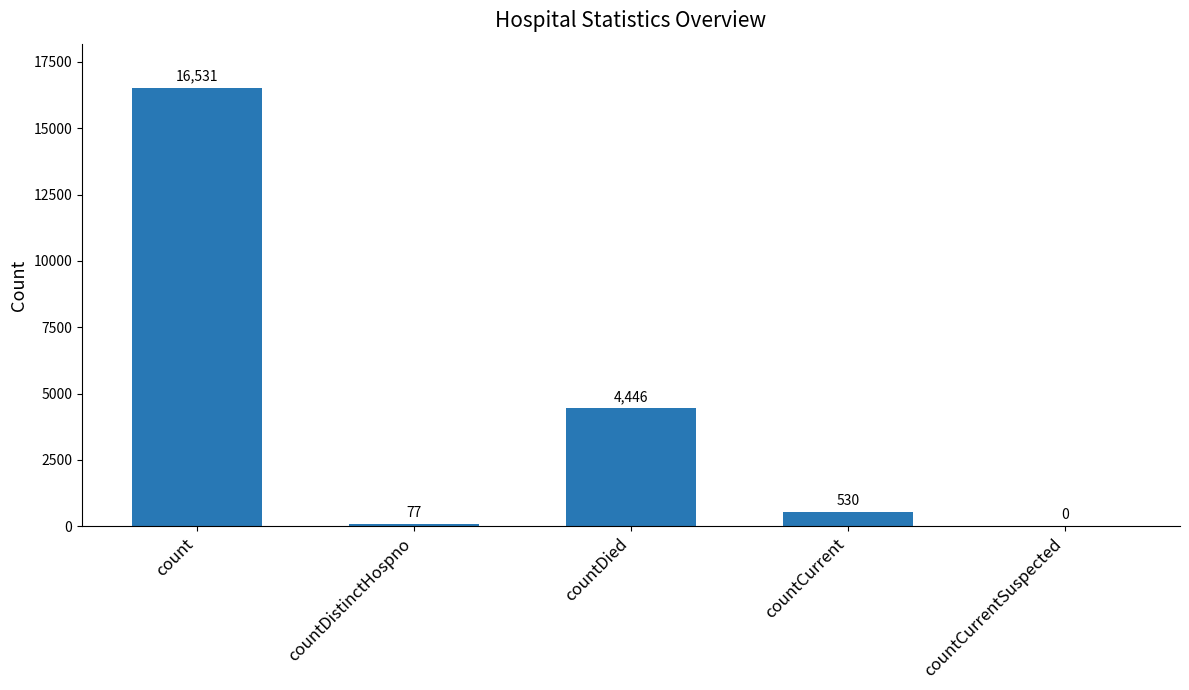

Are the bars horizontal?

No